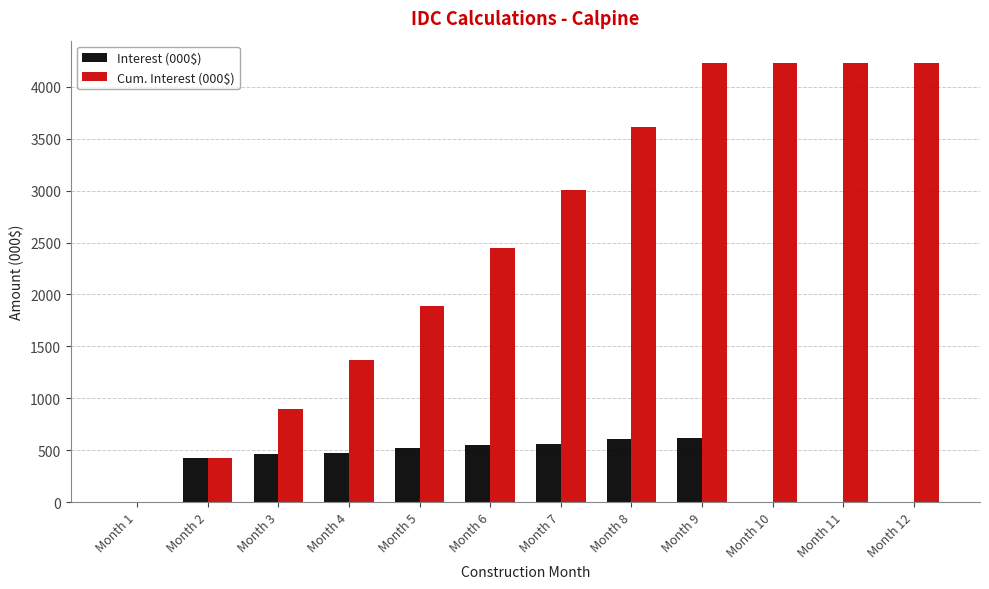

What is the average value of the Cum. Interest (000$) series?

2547.5